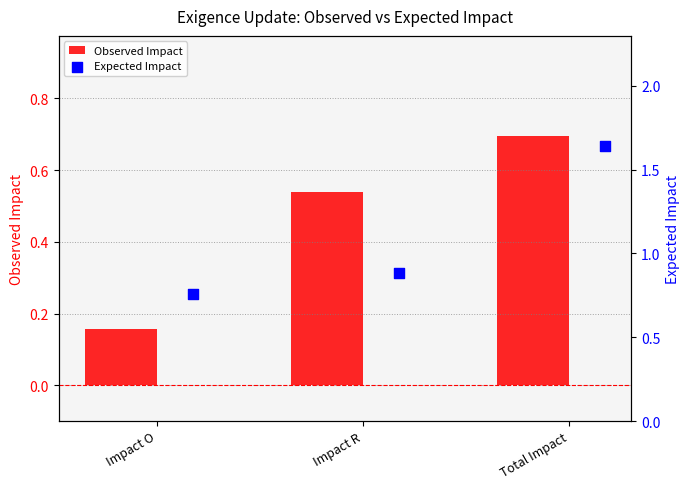

The Observed Impact series shows 0.9 at Impact R. True or false?

False